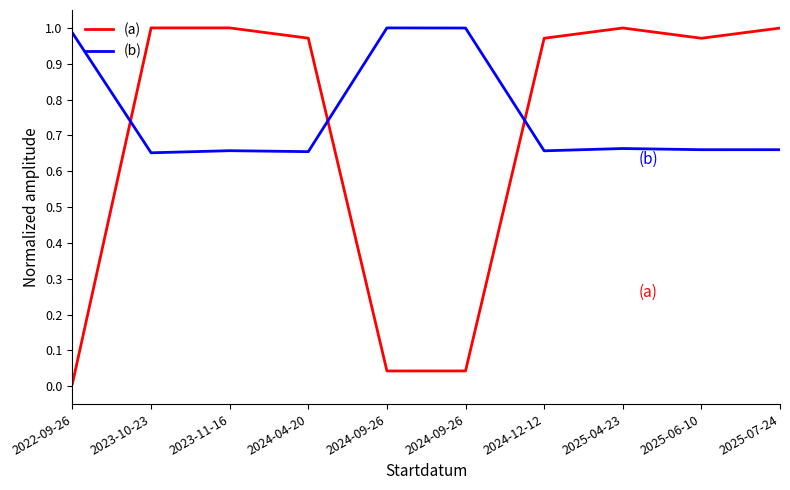

Reading left to right, extract all data points from this chart.

(a): 2022-09-26=0.0	2023-10-23=1.0	2023-11-16=1.0	2024-04-20=1.0	2024-09-26=0.0	2024-09-26=0.0	2024-12-12=1.0	2025-04-23=1.0	2025-06-10=1.0	2025-07-24=1.0
(b): 2022-09-26=1.0	2023-10-23=0.7	2023-11-16=0.7	2024-04-20=0.7	2024-09-26=1.0	2024-09-26=1.0	2024-12-12=0.7	2025-04-23=0.7	2025-06-10=0.7	2025-07-24=0.7